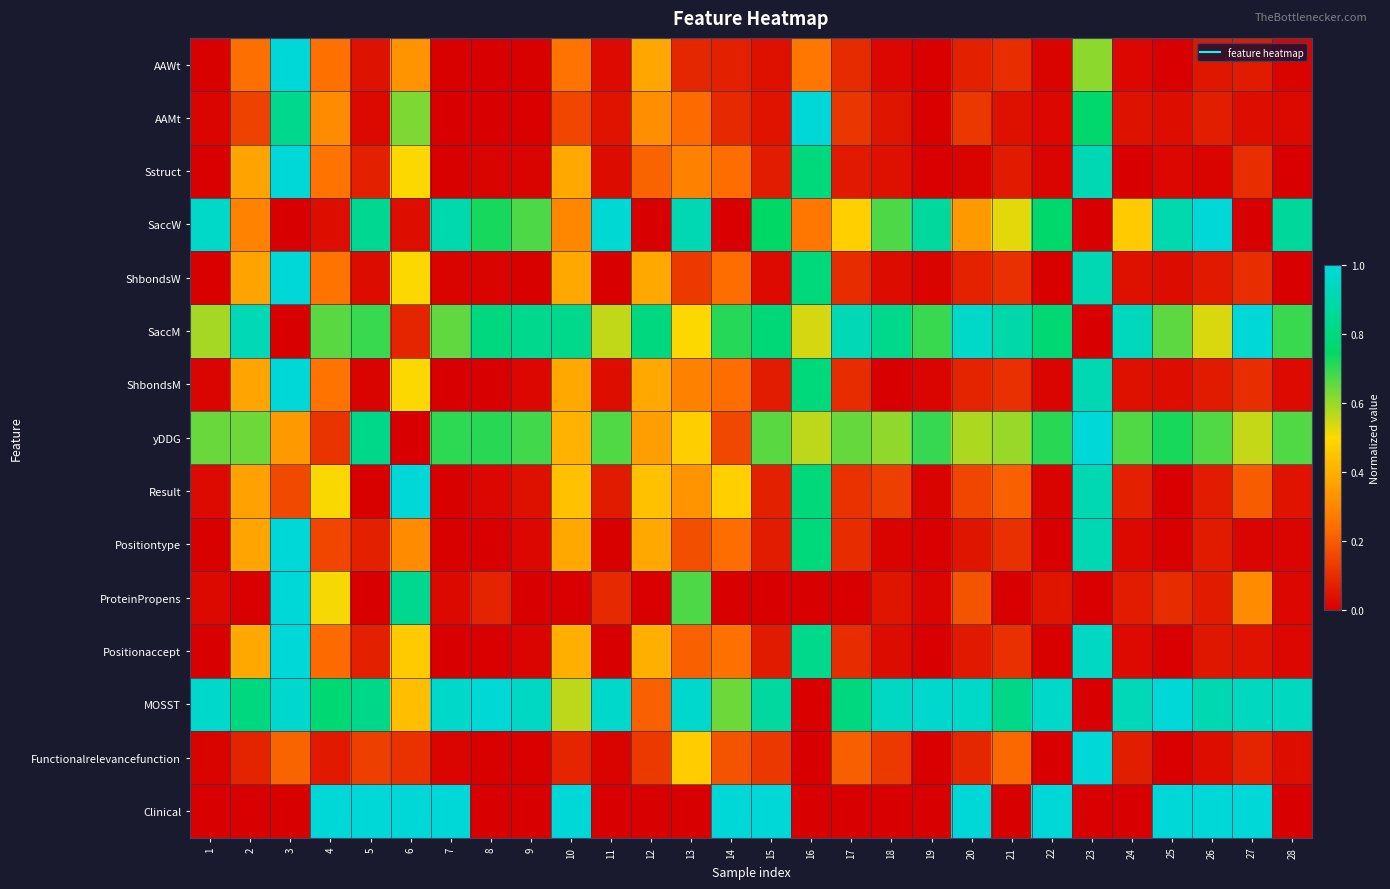

Which label corresponds to the largest value in the chart?

3